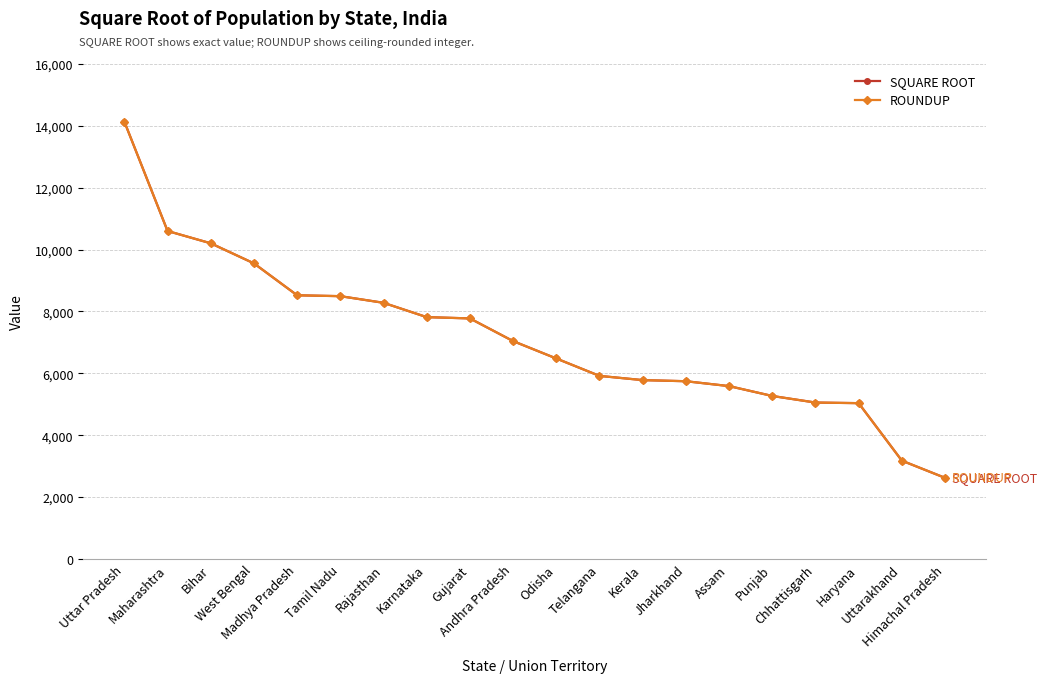

At how many categories does at least one series exceed 4760?

18